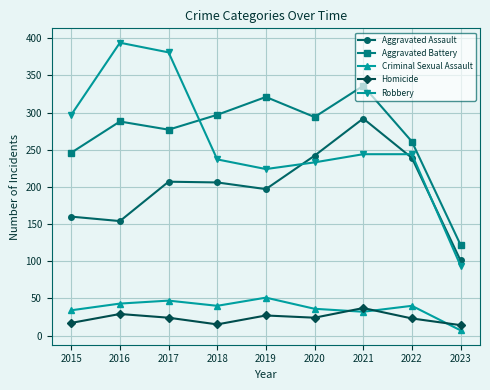

Is this an area chart (filled region under the line)?

No